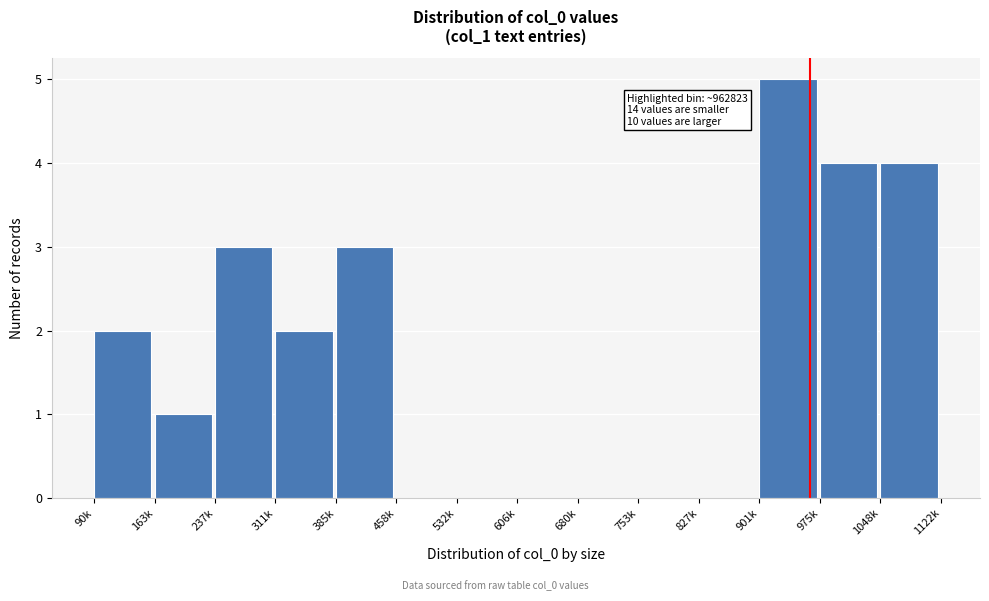

Reading left to right, list all the values displayed in this chart.

90k=2	163k=1	237k=3	311k=2	385k=3	458k=0	532k=0	606k=0	680k=0	753k=0	827k=0	901k=5	975k=4	1048k=4